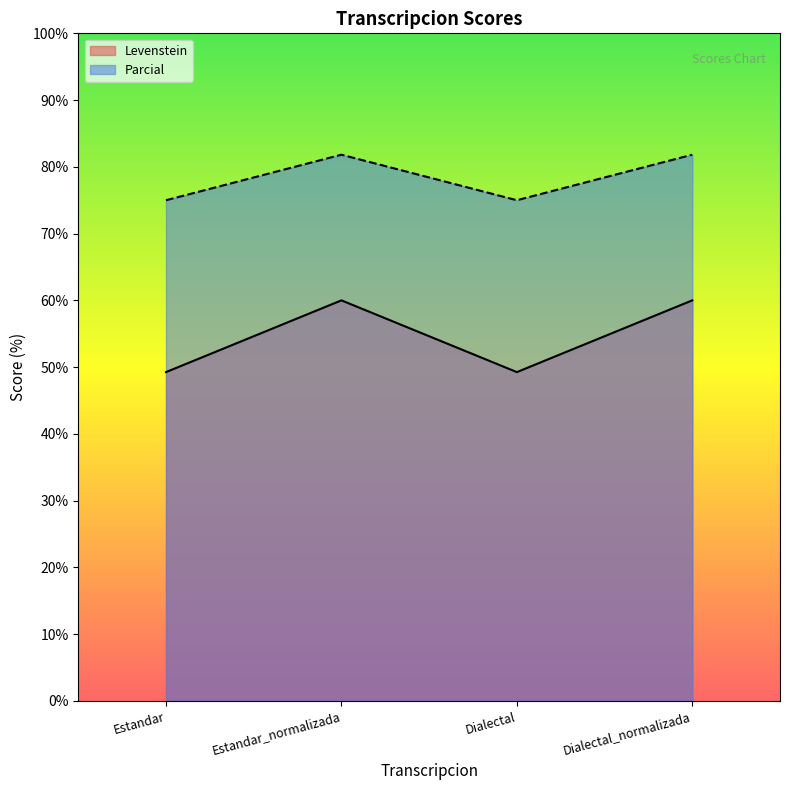

Reading right to left, list all the values displayed in this chart.

Levenstein: 60.0	49.3	60.0	49.3
Parcial: 81.8	75.0	81.8	75.0